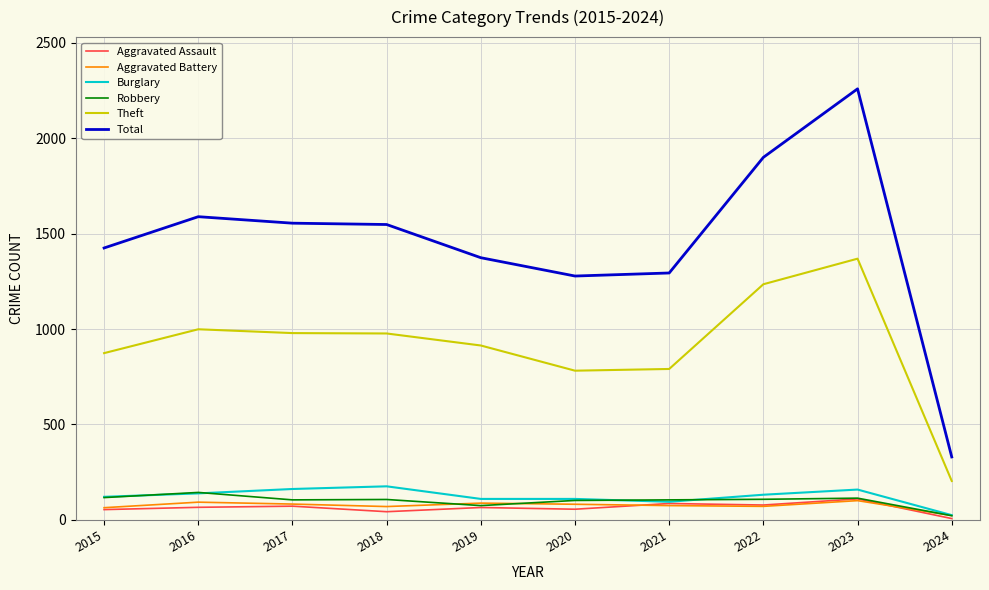

What is the greatest value displayed?

2259